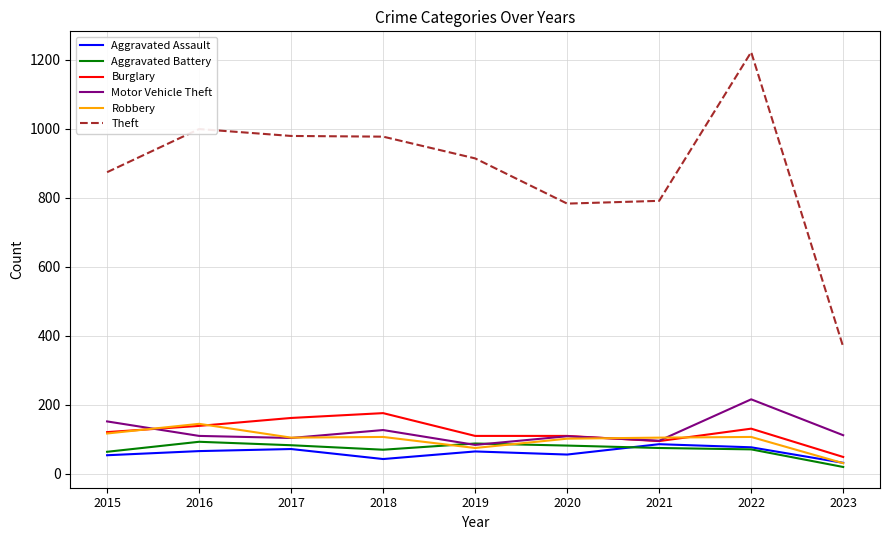

How many times do Motor Vehicle Theft and Aggravated Battery cross each other?

2